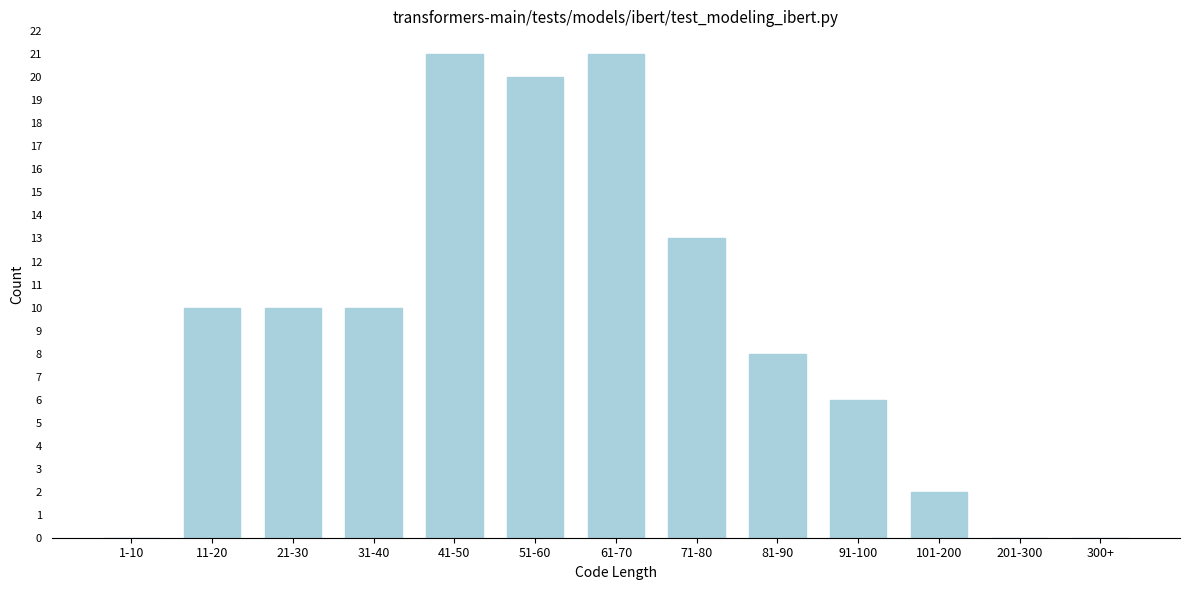

Reading right to left, extract all data points from this chart.

300+=0	201-300=0	101-200=2	91-100=6	81-90=8	71-80=13	61-70=21	51-60=20	41-50=21	31-40=10	21-30=10	11-20=10	1-10=0